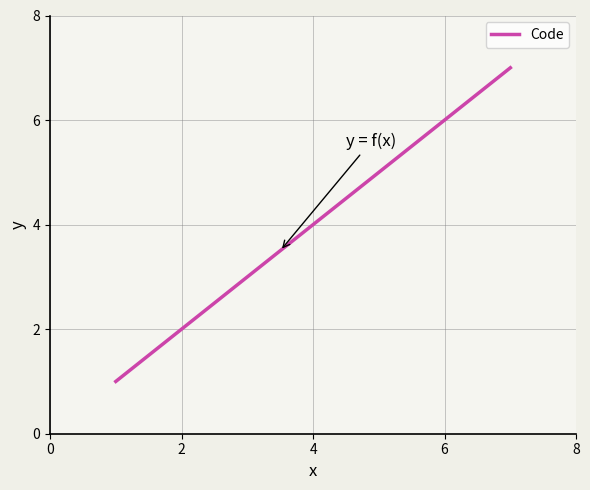

What is the maximum value shown in the chart?

7